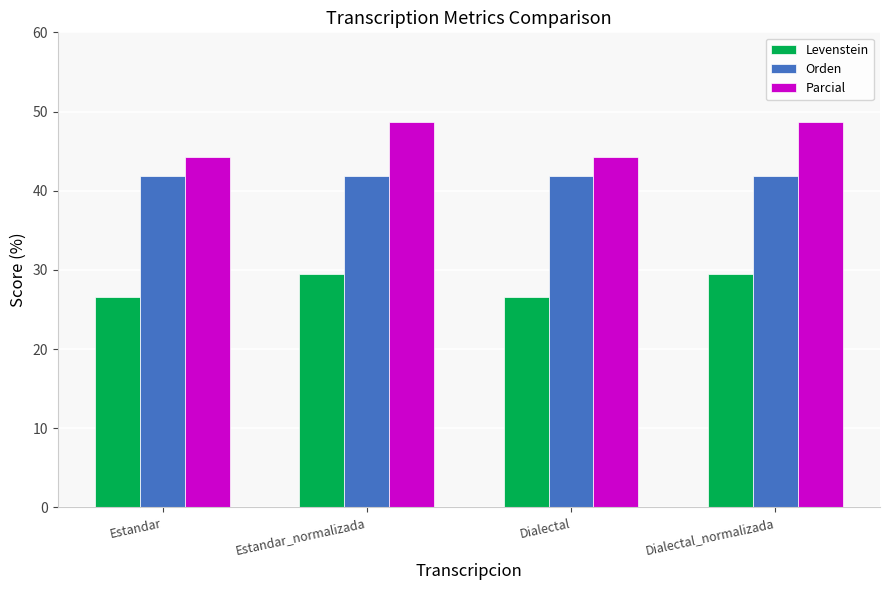

Rank the series by their average value, from lowest to highest.

Levenstein, Orden, Parcial